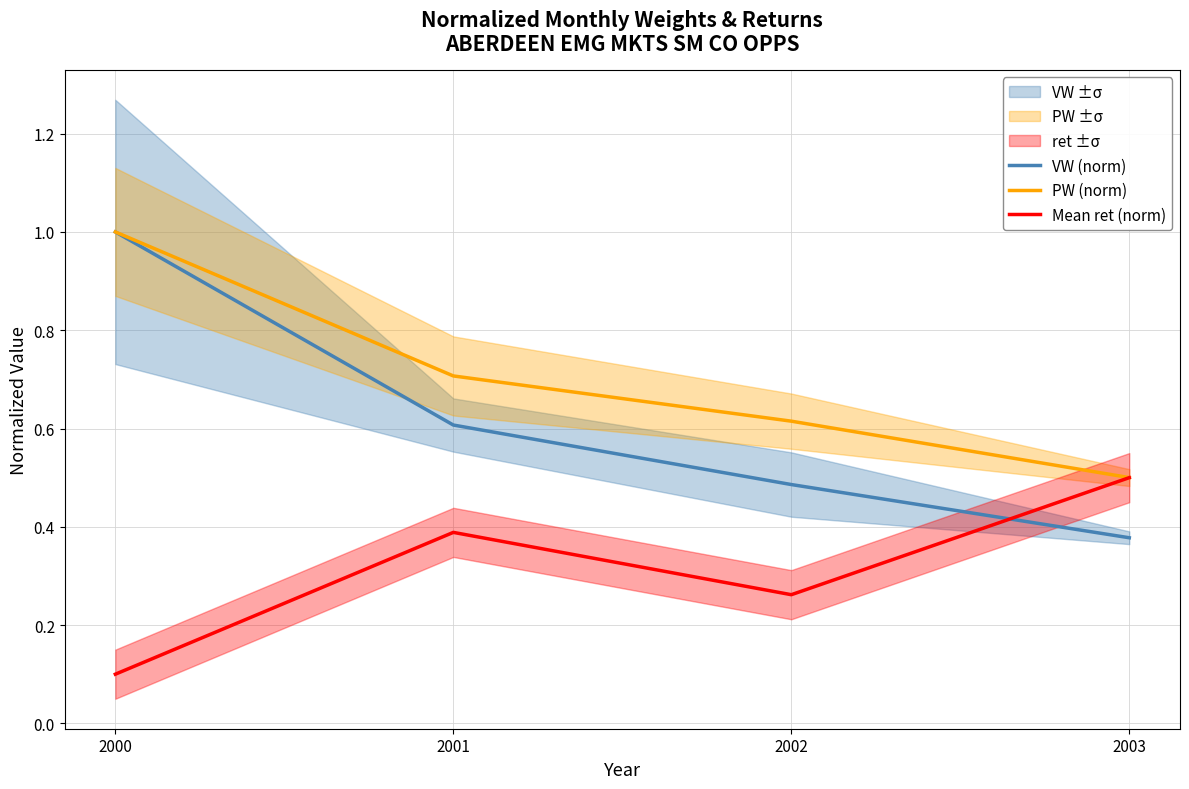

How many lines are shown in the chart?

3